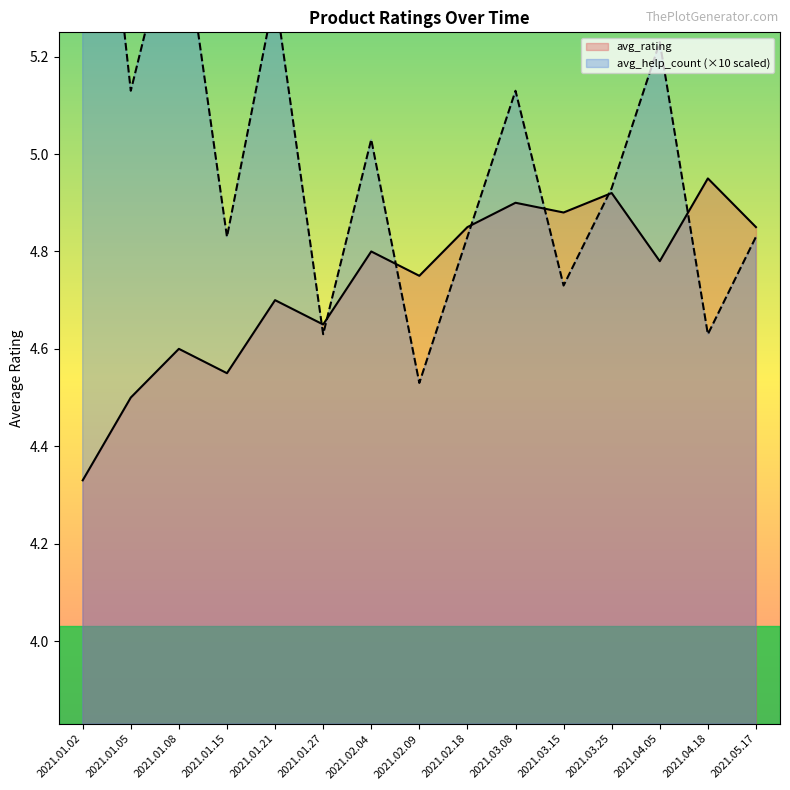

Is it true that avg_rating equals 4.9 at 2021.03.08?

True